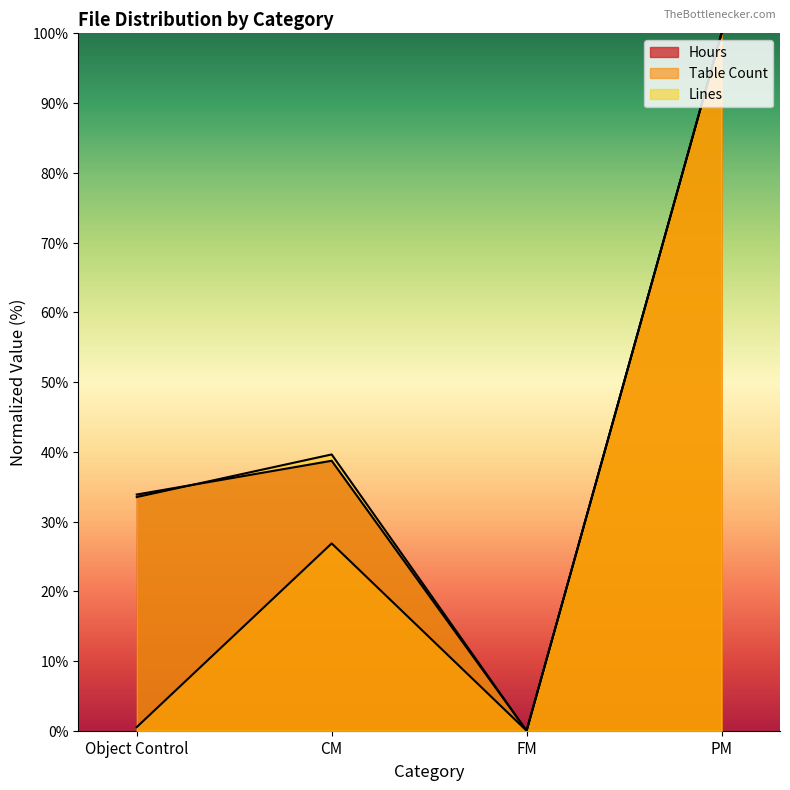

How many interior local peaks does the Hours series have?

1